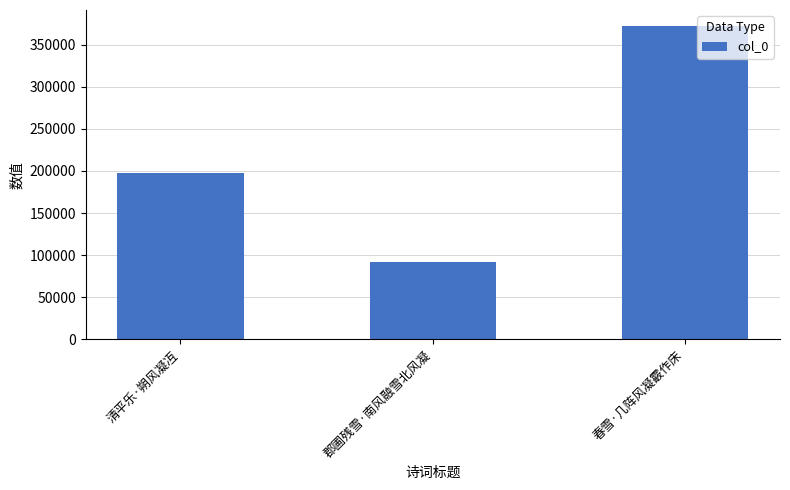

Between 郡圃残雪·南风融雪北风凝 and 春雪·几阵风凝霰作床, which is larger?

春雪·几阵风凝霰作床